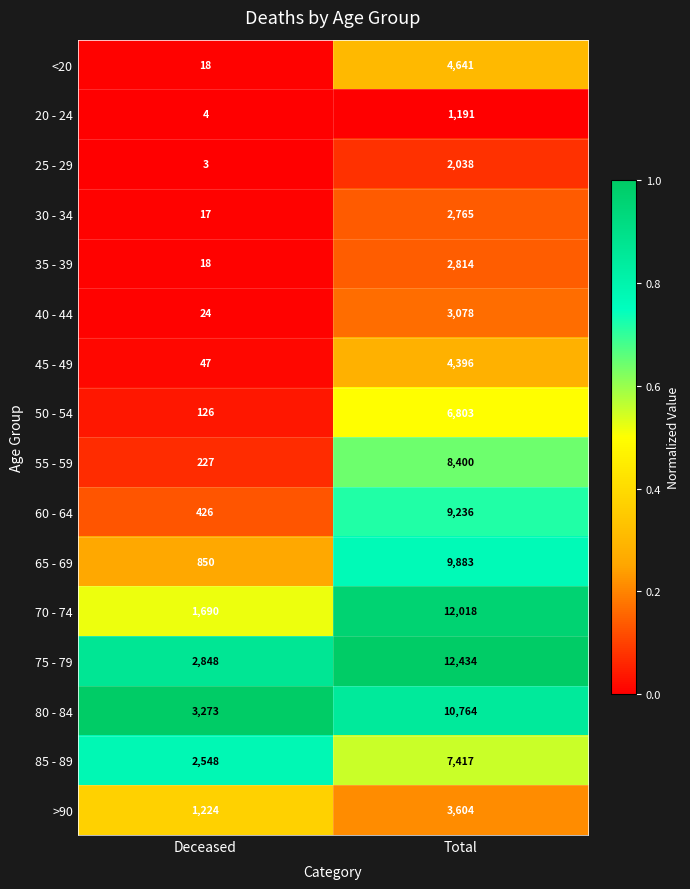

List the series in order of their peak value, highest first.

75 - 79, 70 - 74, 80 - 84, 65 - 69, 60 - 64, 55 - 59, 85 - 89, 50 - 54, <20, 45 - 49, >90, 40 - 44, 35 - 39, 30 - 34, 25 - 29, 20 - 24